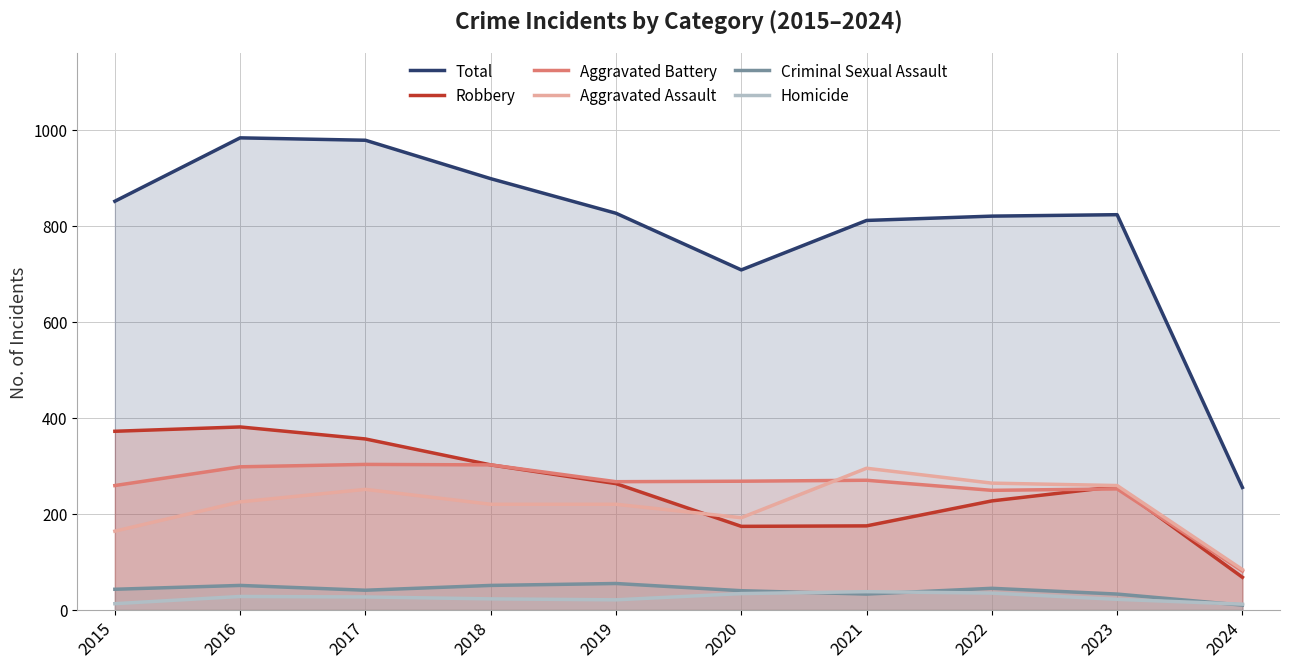

What is the spread (max minus min) of values at 2017?

951